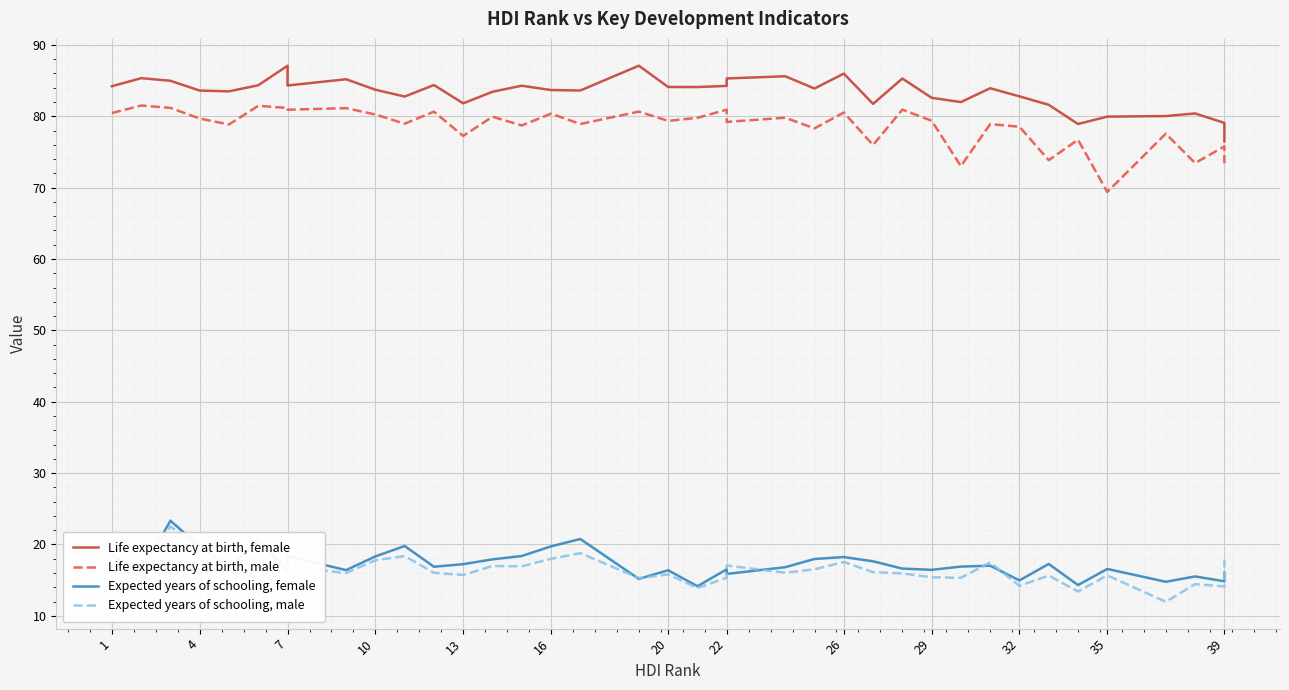

Reading left to right, extract all data points from this chart.

Life expectancy at birth, female: 84.2	85.3	85.0	83.6	83.5	84.4	87.1	84.3	85.2	83.7	82.8	84.4	81.8	83.4	84.3	83.7	83.6	87.1	84.1	84.1	84.3	85.3	85.6	83.9	86.0	81.7	85.3	82.6	82.0	83.9	82.8	81.6	78.9	80.0	80.0	80.4	79.1	76.5
Life expectancy at birth, male: 80.5	81.5	81.2	79.7	78.9	81.5	81.2	80.9	81.1	80.3	79.0	80.7	77.3	79.9	78.7	80.4	78.9	80.7	79.4	79.8	80.9	79.2	79.8	78.3	80.5	76.0	80.9	79.4	73.0	78.9	78.5	73.9	76.7	69.4	77.6	73.4	75.8	73.4
Expected years of schooling, female: 18.6	16.1	23.3	19.7	16.9	20.5	16.3	18.4	16.4	18.3	19.8	16.9	17.2	17.9	18.4	19.7	20.8	15.2	16.4	14.1	16.5	15.9	16.8	18.0	18.2	17.6	16.6	16.4	16.9	17.0	15.0	17.3	14.3	16.6	14.8	15.5	14.8	16.0
Expected years of schooling, male: 17.2	16.3	22.5	19.5	17.0	18.2	16.4	16.9	16.0	17.8	18.4	16.0	15.7	17.0	16.9	18.0	18.8	15.3	15.8	13.9	15.3	17.1	16.0	16.5	17.5	16.1	15.9	15.4	15.3	17.5	14.2	15.6	13.4	15.7	12.0	14.4	14.1	17.8